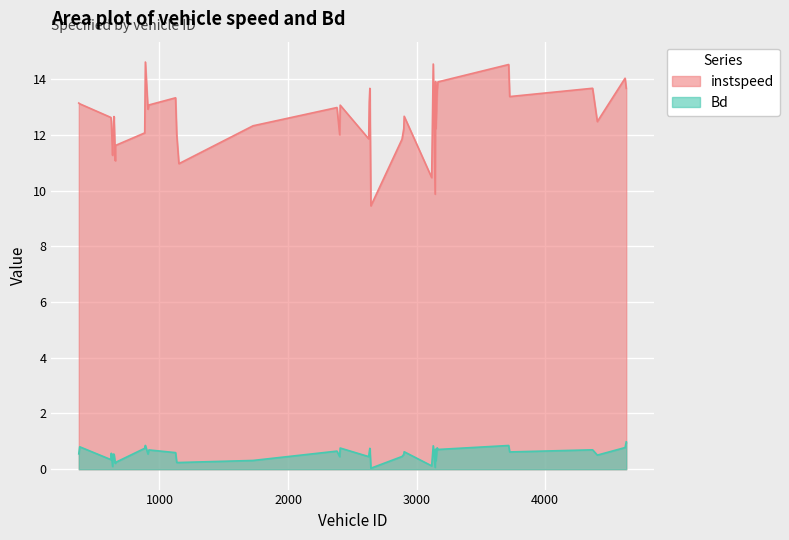

In Bd, how many points are higher than both neighbors (excluding endpoints)?

14